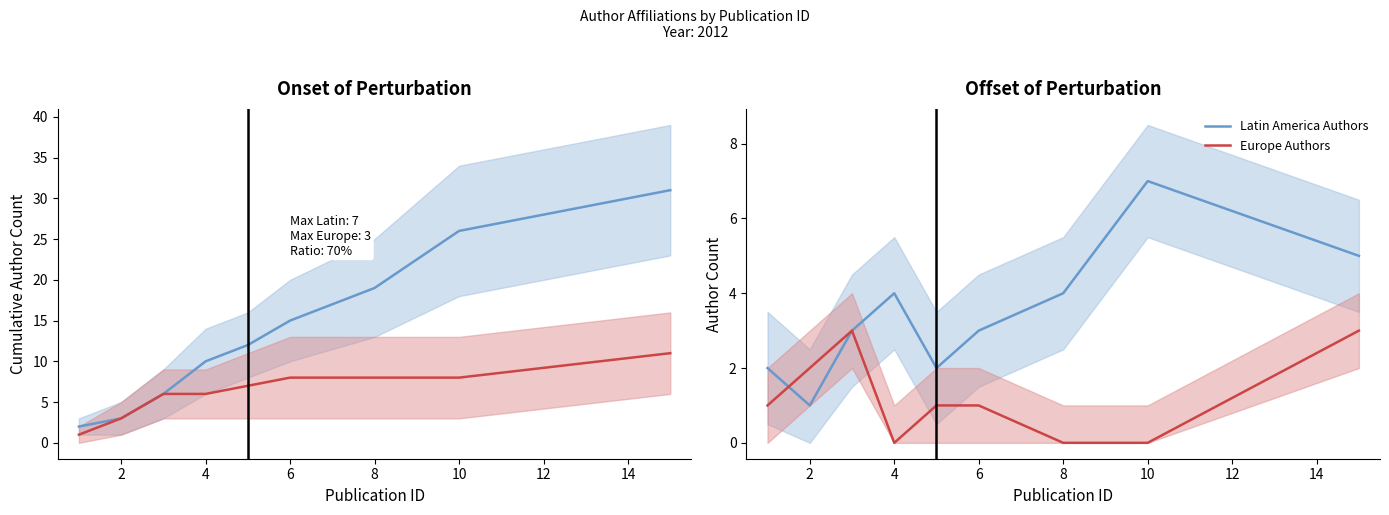

How many values in the Latin America Authors series exceed 3?

4